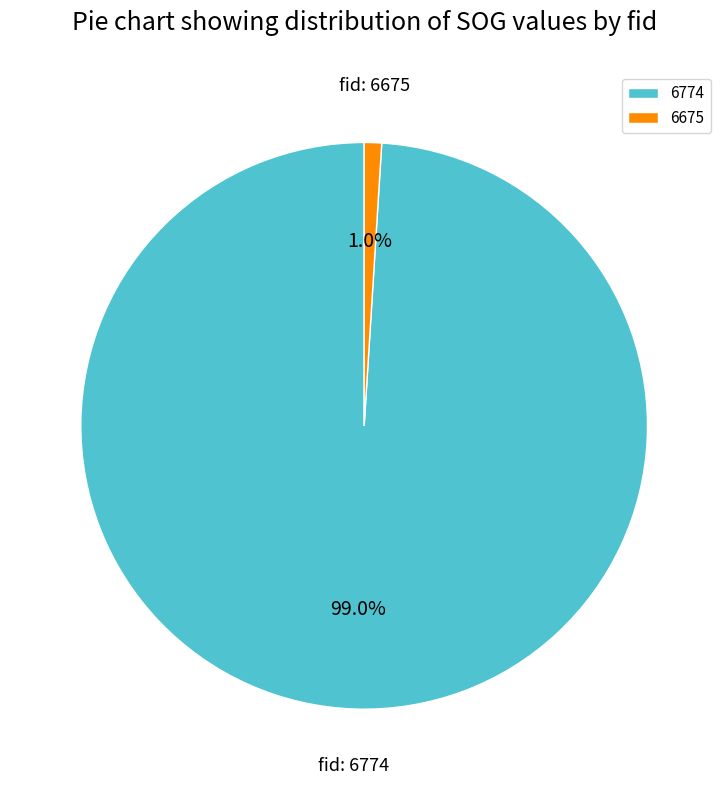

Is 6774 the majority of the pie?

Yes